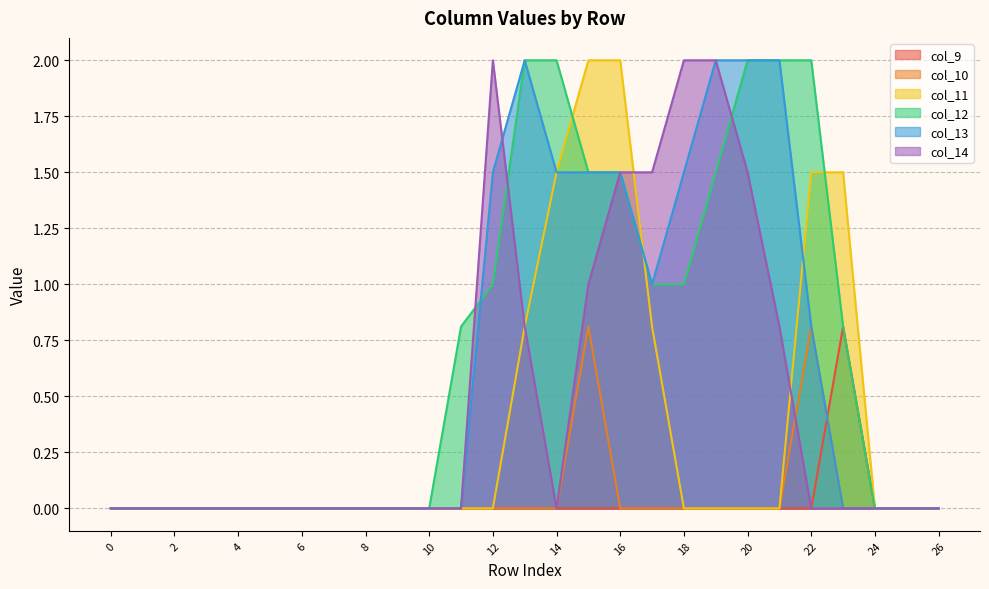

At how many categories does at least one series exceed 1?

12